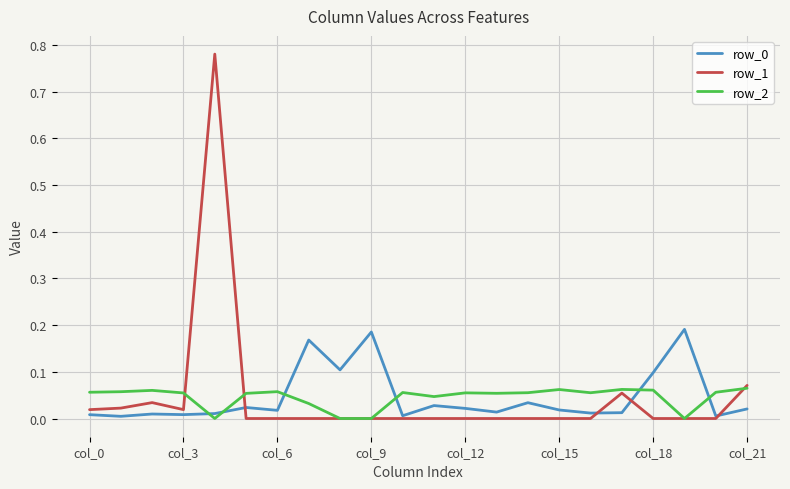

Which series has the largest range (max minus min)?

row_1